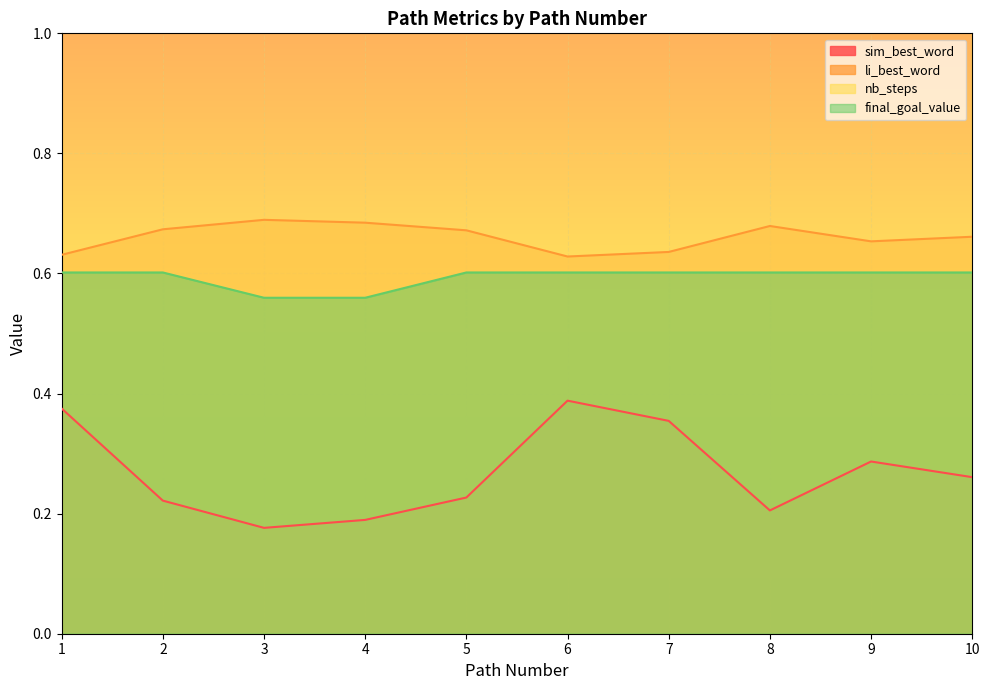

What is the value of the final_goal_value point at the 8th from the left?

0.6